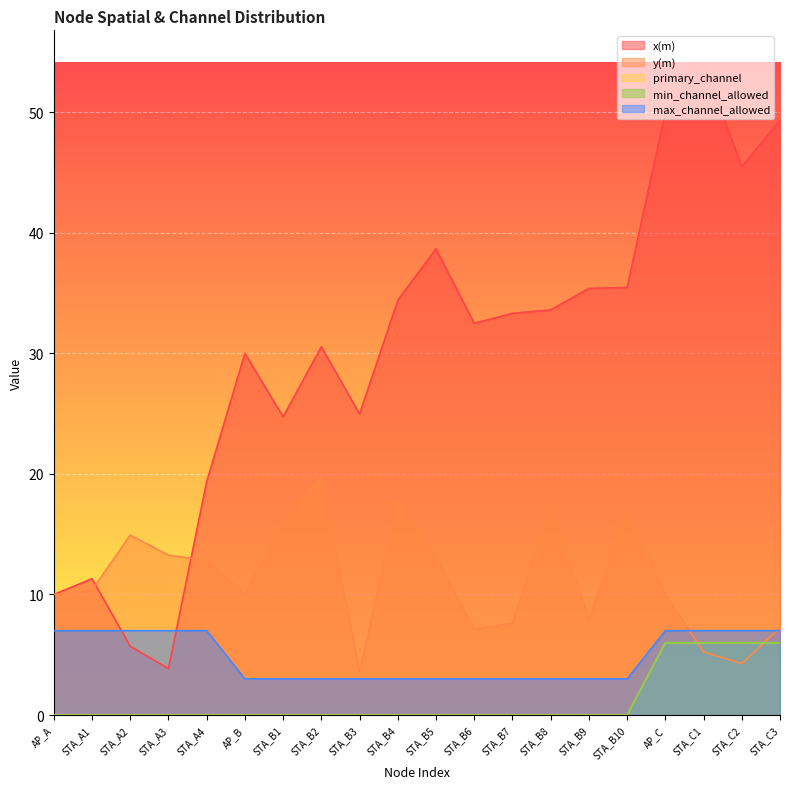

Where is primary_channel nearest to the value 3?

AP_A